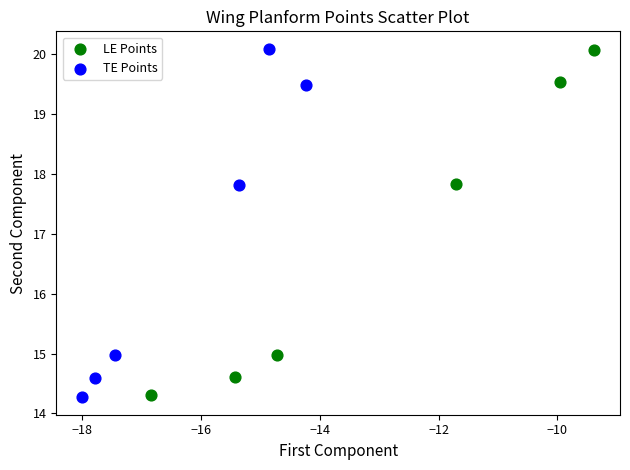

Which series has the widest spread of Y values?

TE Points